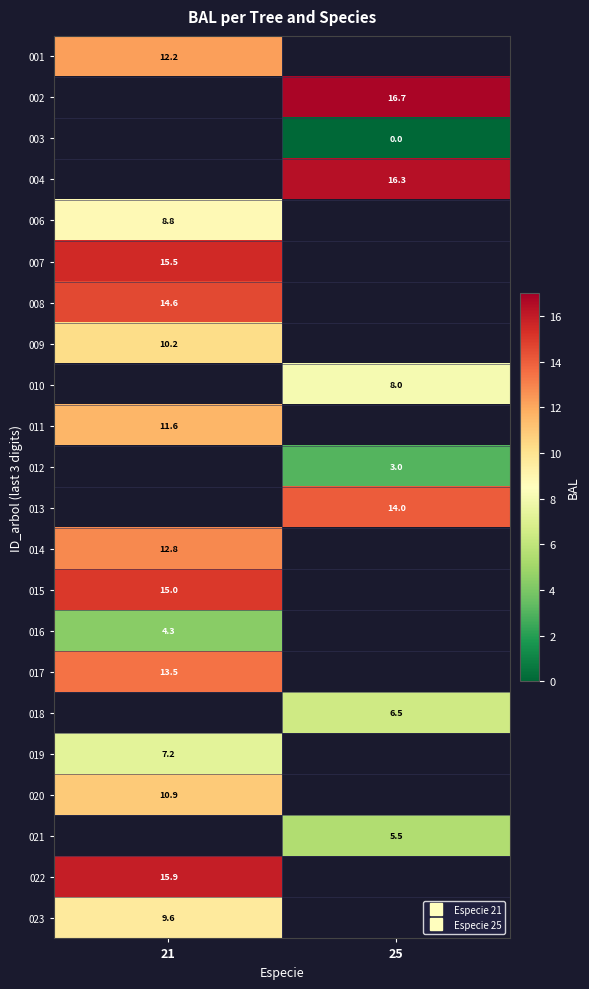

At how many categories does at least one series exceed 2?

2